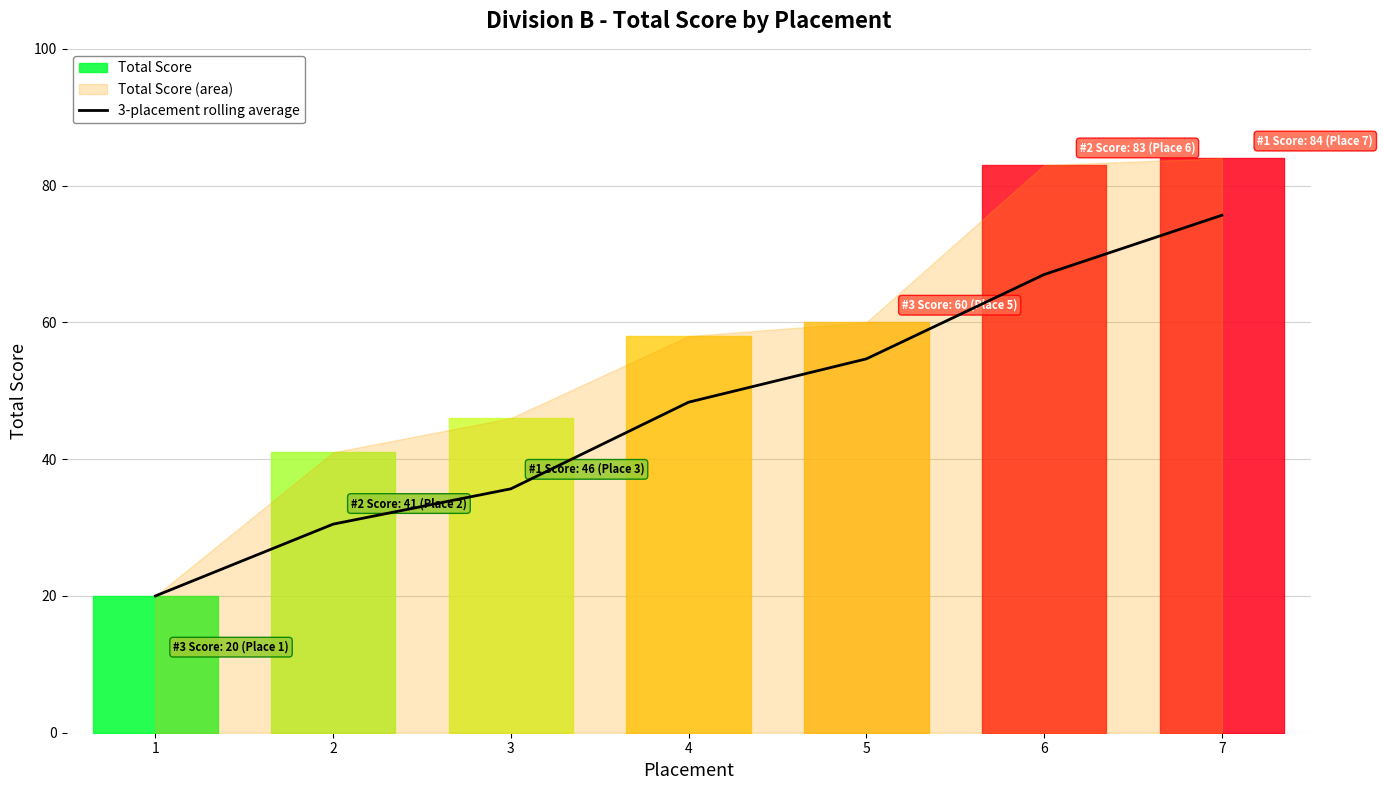

What is the difference between the maximum and minimum values?

55.7